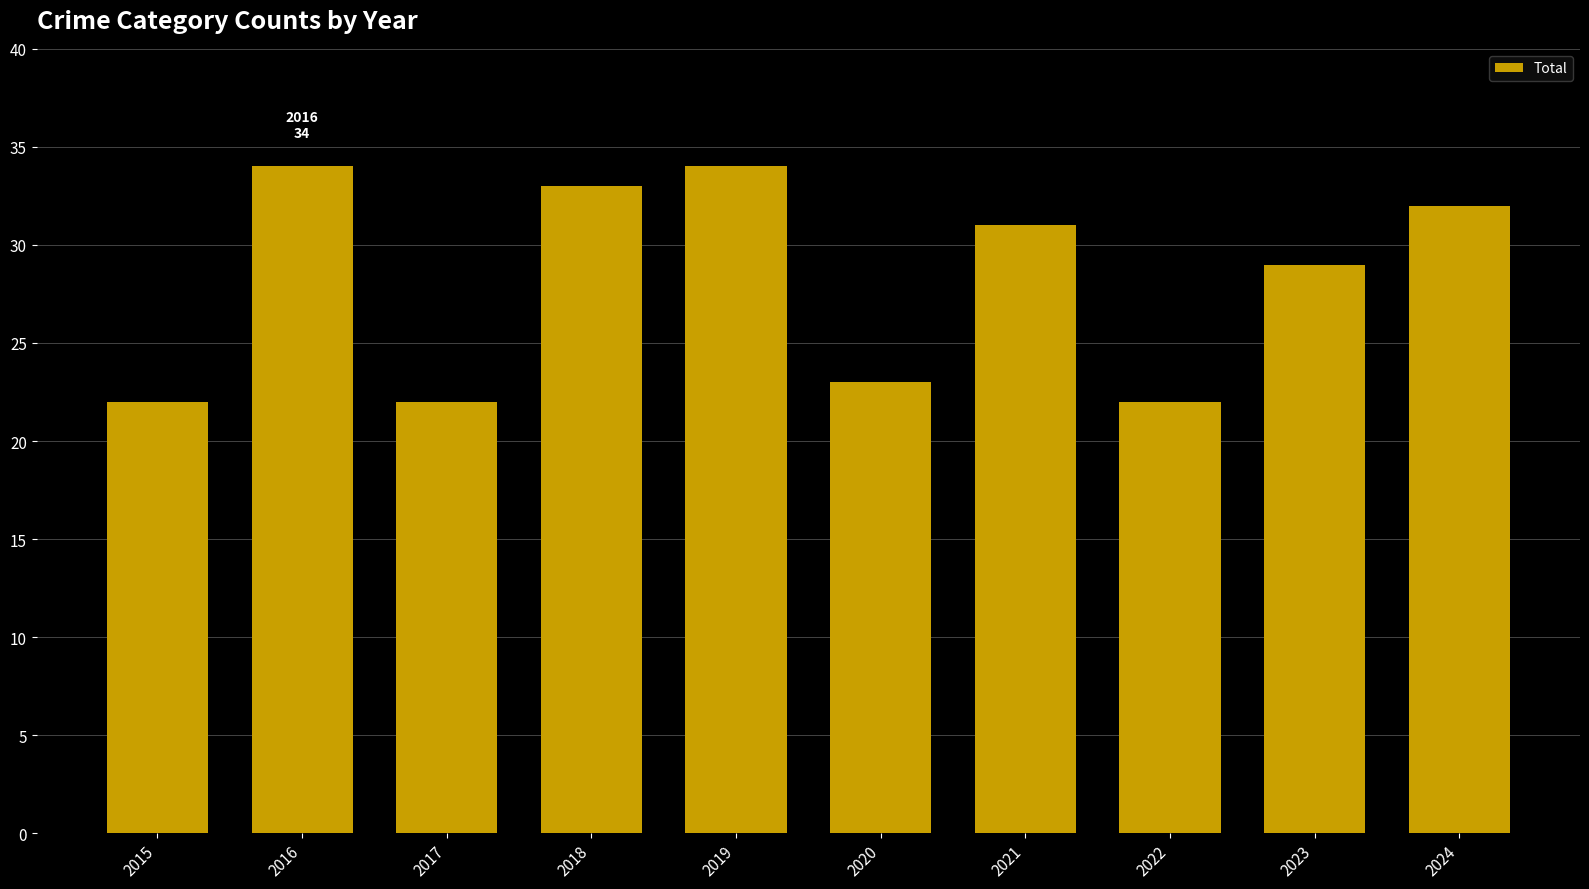

What is the value of the 4th bar from the left?

33